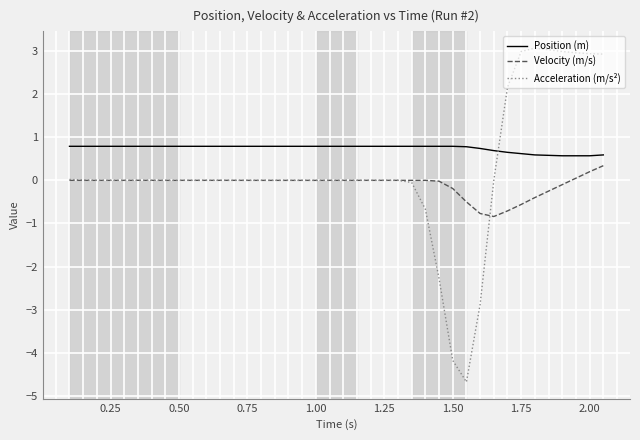

Which series has the largest range (max minus min)?

Acceleration (m/s²)